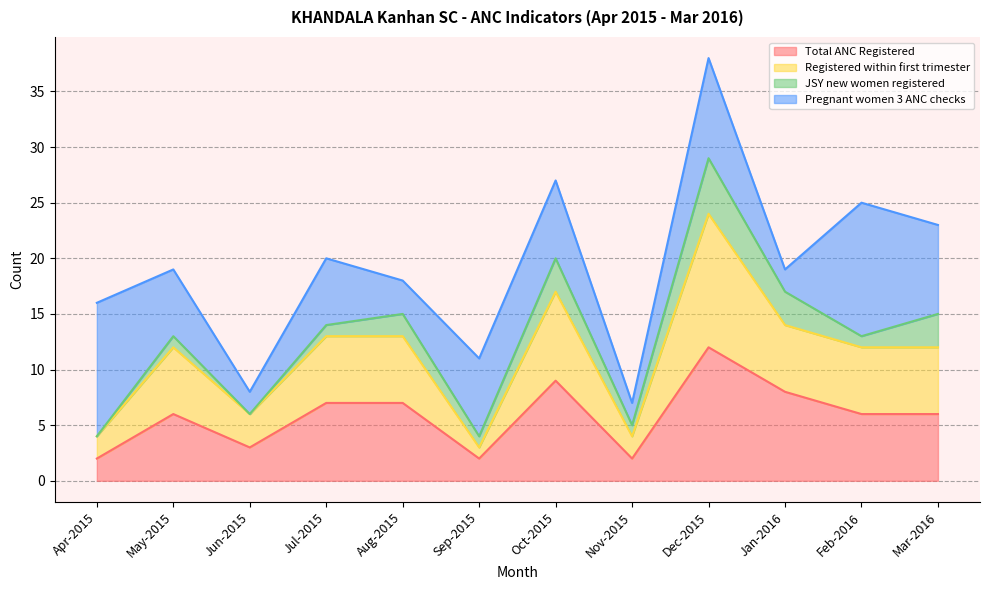

Is it true that Total ANC Registered equals 7 at Aug-2015?

True